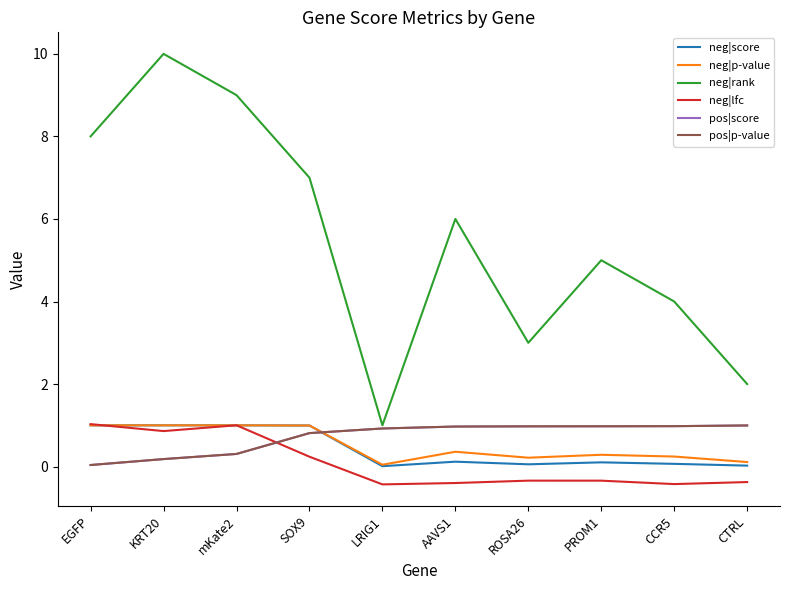

Is it true that neg|lfc equals 0.9 at KRT20?

True